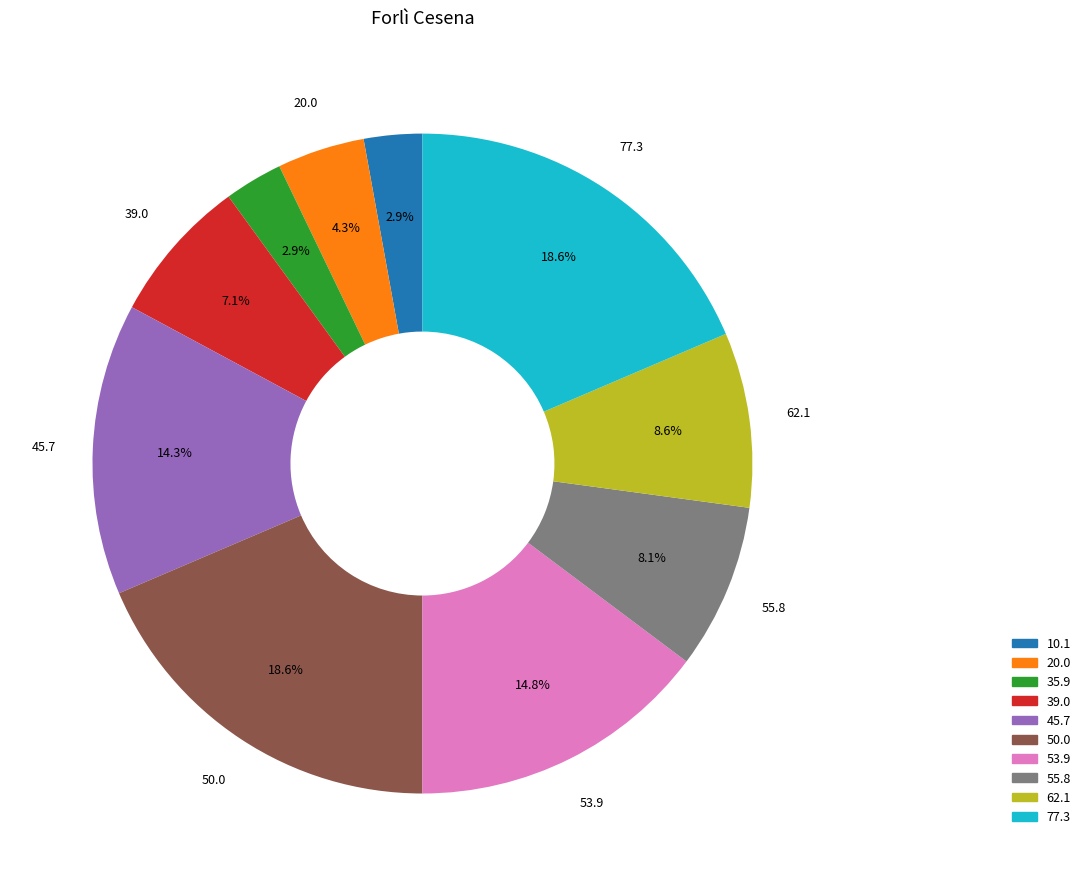

Does any single category account for the majority?

No